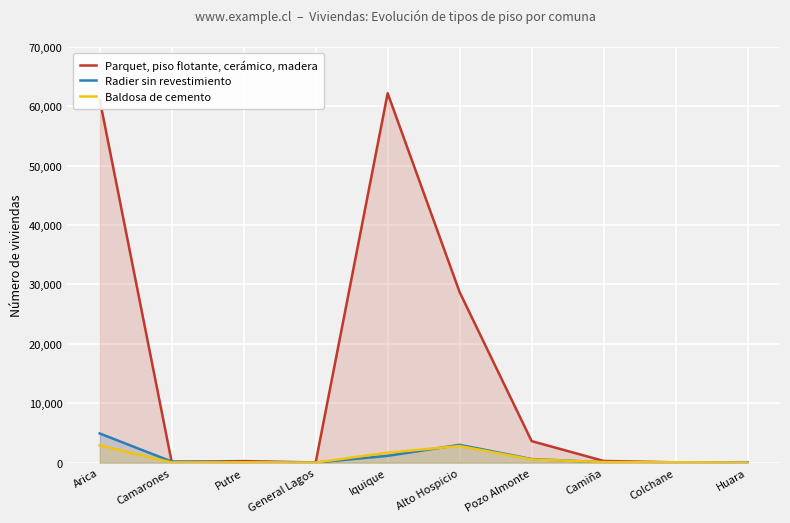

How many data points in Parquet, piso flotante, cerámico, madera are less than 283?

5